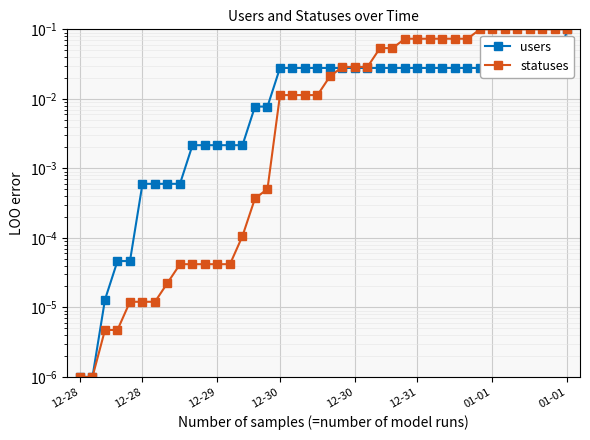

Rank the series by their maximum value, from lowest to highest.

users, statuses